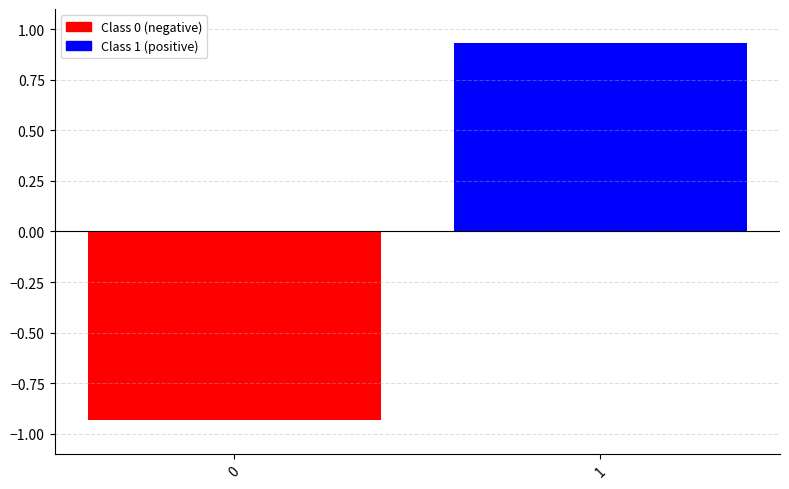

Between 0 and 1, which is larger?

1